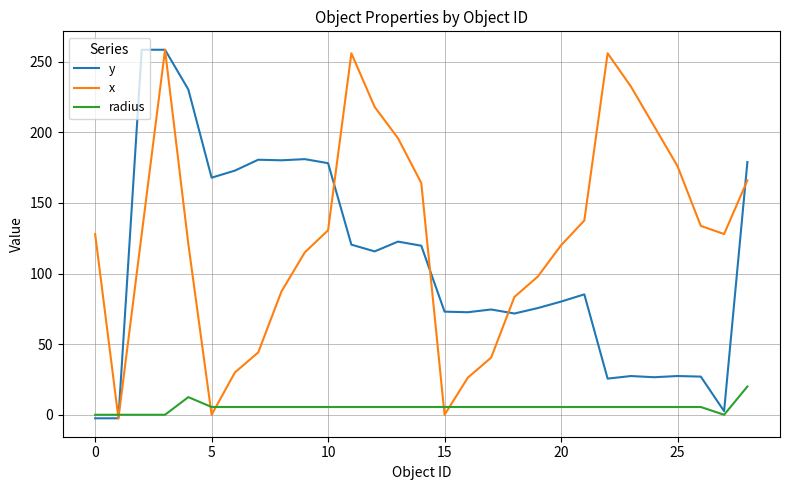

What is the difference between the maximum and minimum values in the x series?

261.0